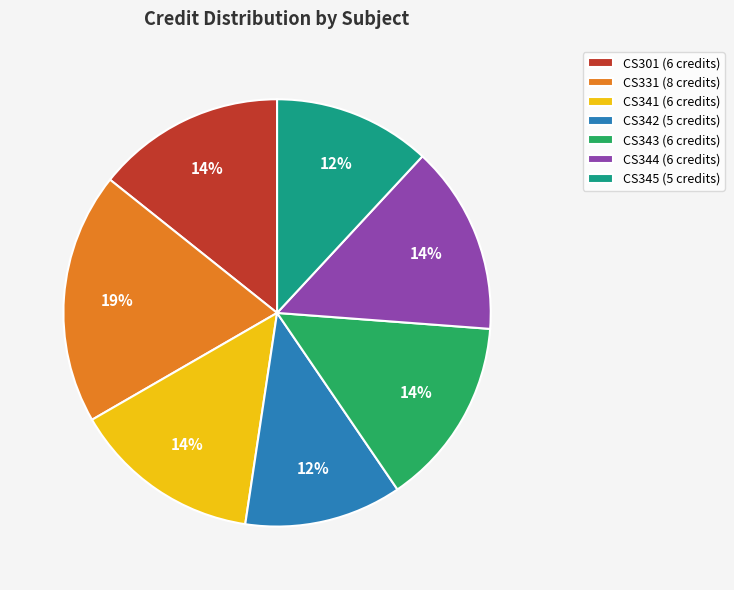

To the nearest percent, what percentage of the pie is CS344?

14%